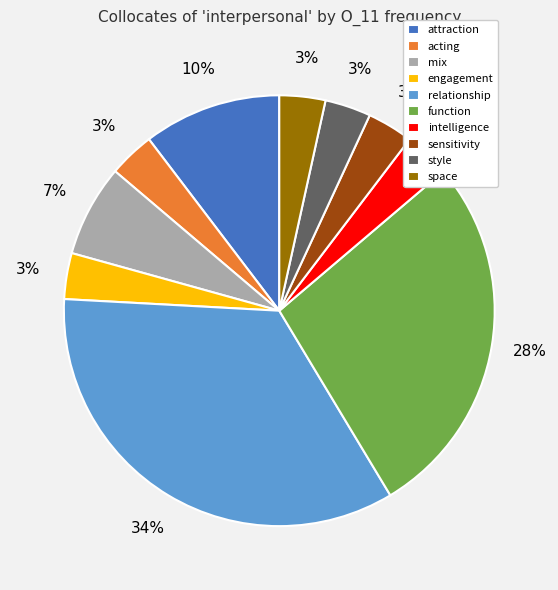

To the nearest percent, what percentage of the pie is style?

3%